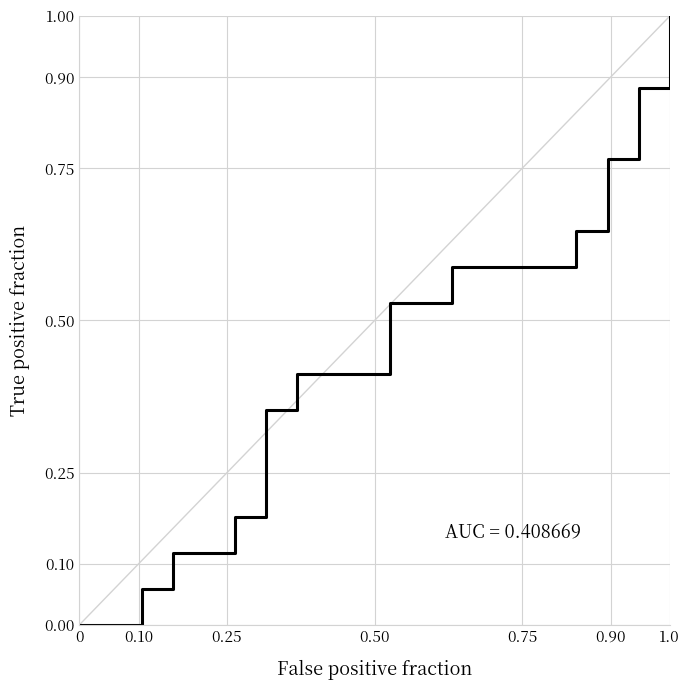

Does the chart have visible grid lines?

Yes